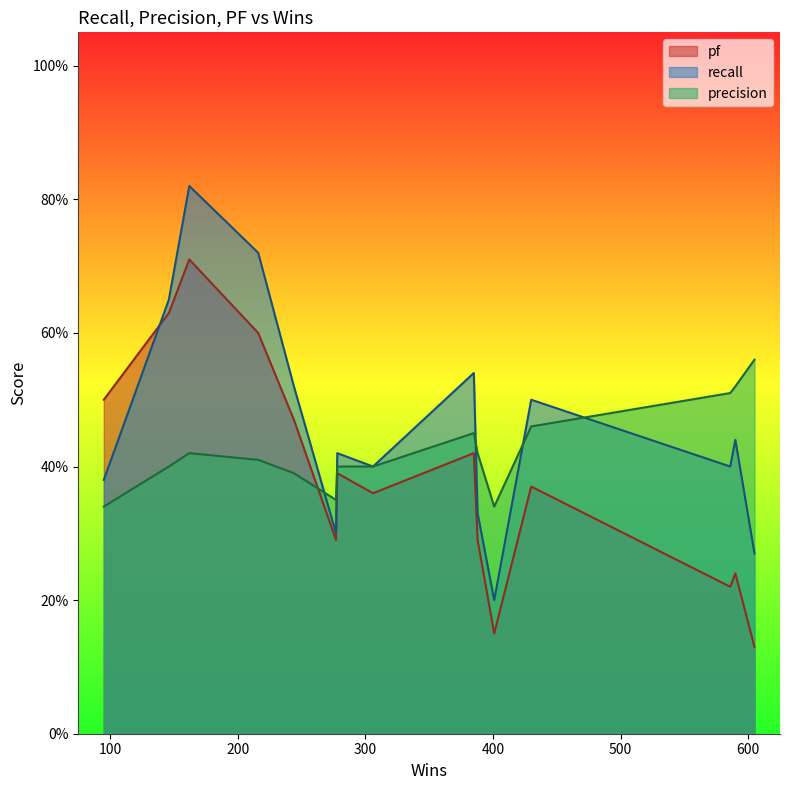

What is the label of the 9th point from the right?

277